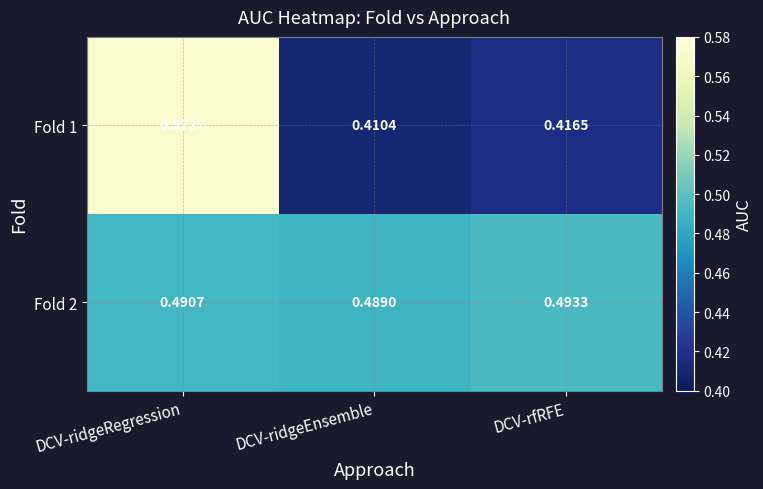

List the labels in order of Fold 2 value, smallest first.

DCV-ridgeEnsemble, DCV-ridgeRegression, DCV-rfRFE